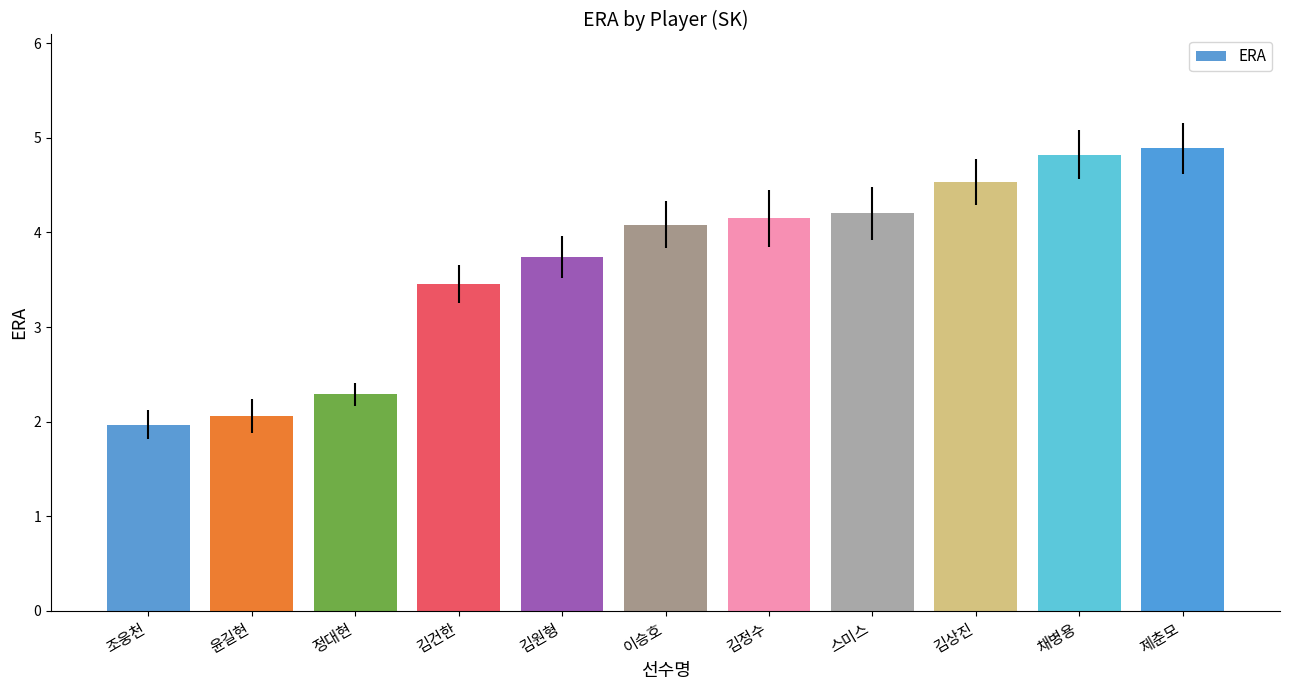

What is the label of the 10th bar from the right?

윤길현